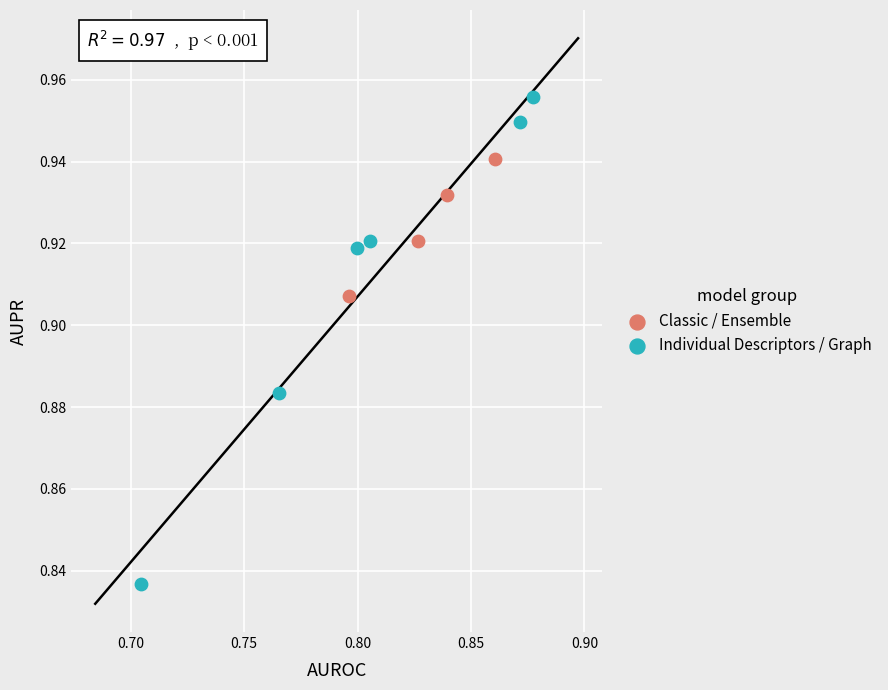

Which series contains the highest Y value?

Individual Descriptors / Graph